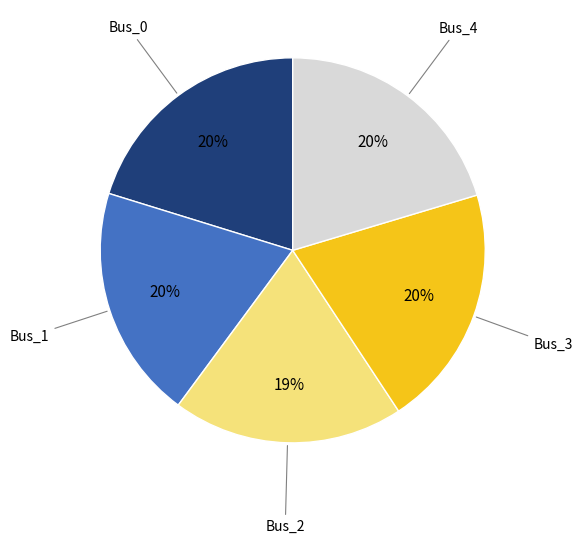

To the nearest percent, what is the difference between the largest and smallest slice percentages?

1%